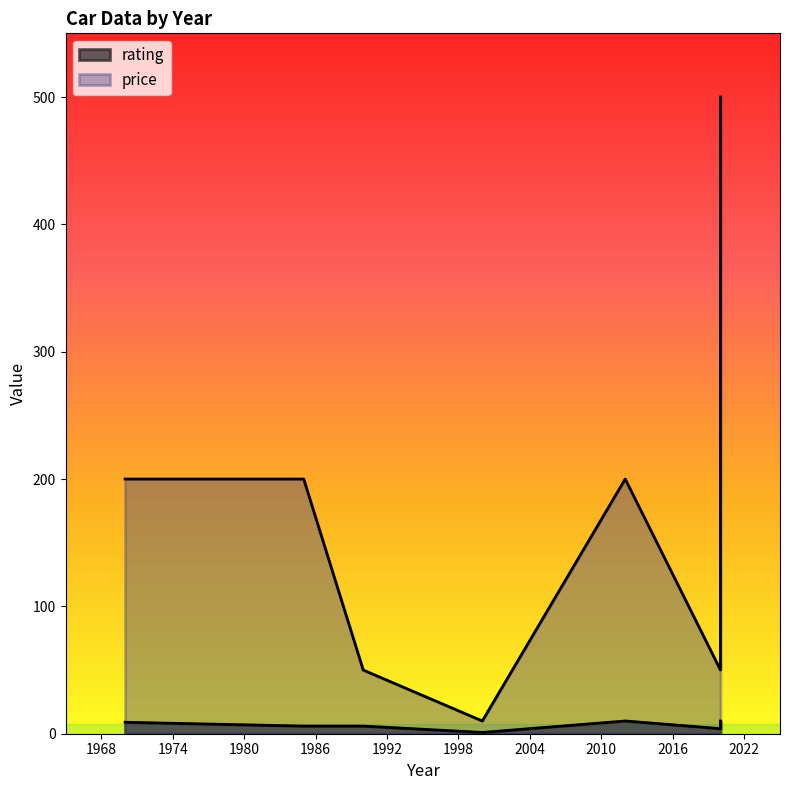

What is the difference between the highest and lowest values at 1990?

44